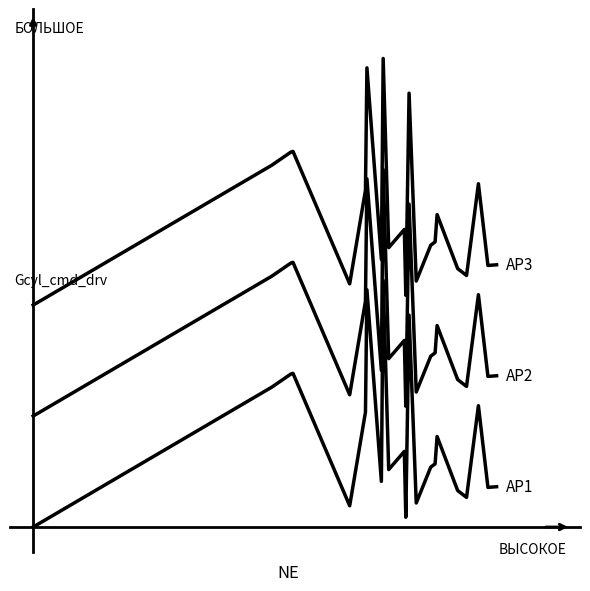

Does the chart have visible grid lines?

No